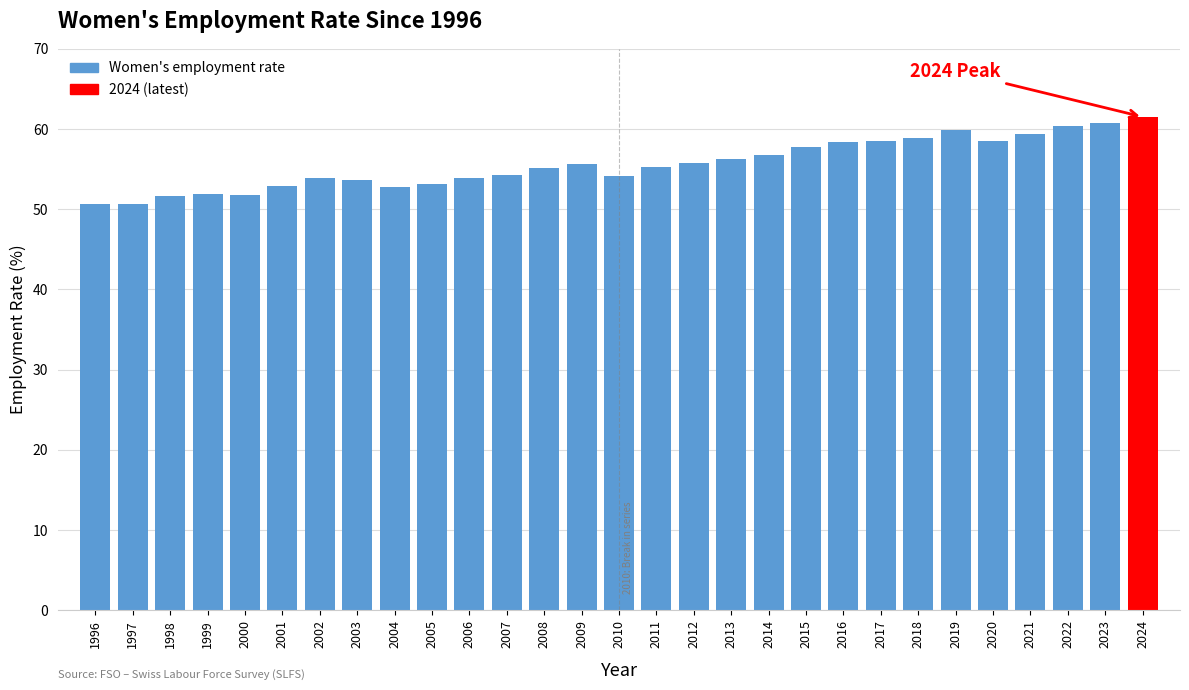

Is it true that the value at 2004 is 52.7?

True